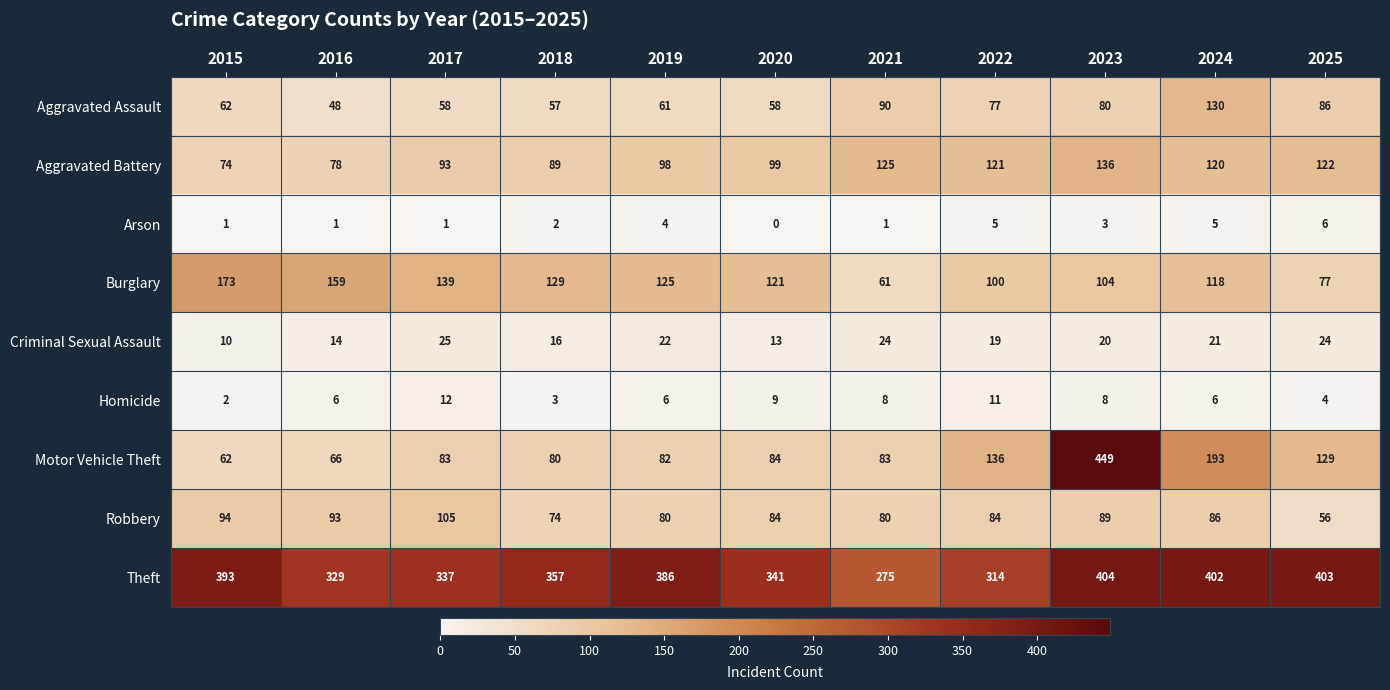

True or false: Homicide has a value of 1 at 2016.

False